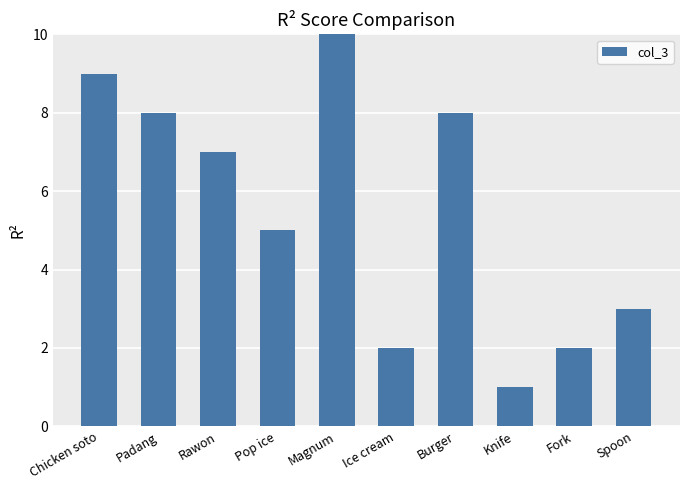

What is the difference between the maximum and minimum values?

9